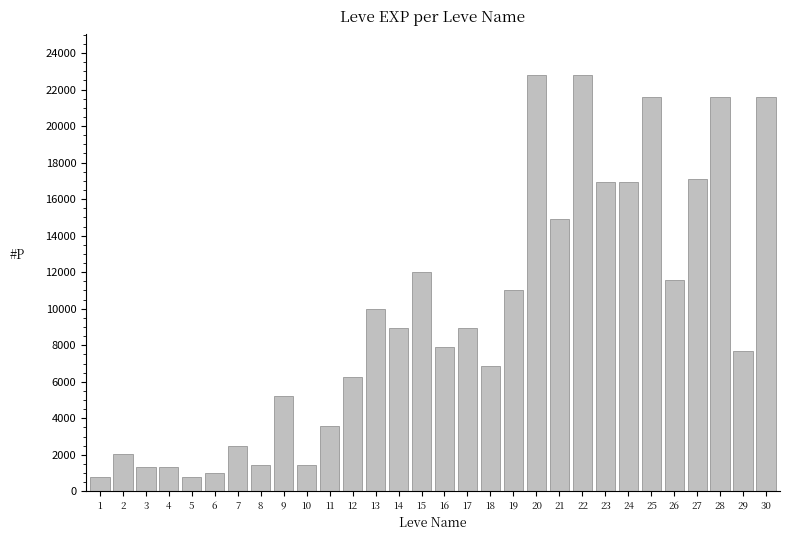

What is the greatest value displayed?

22790